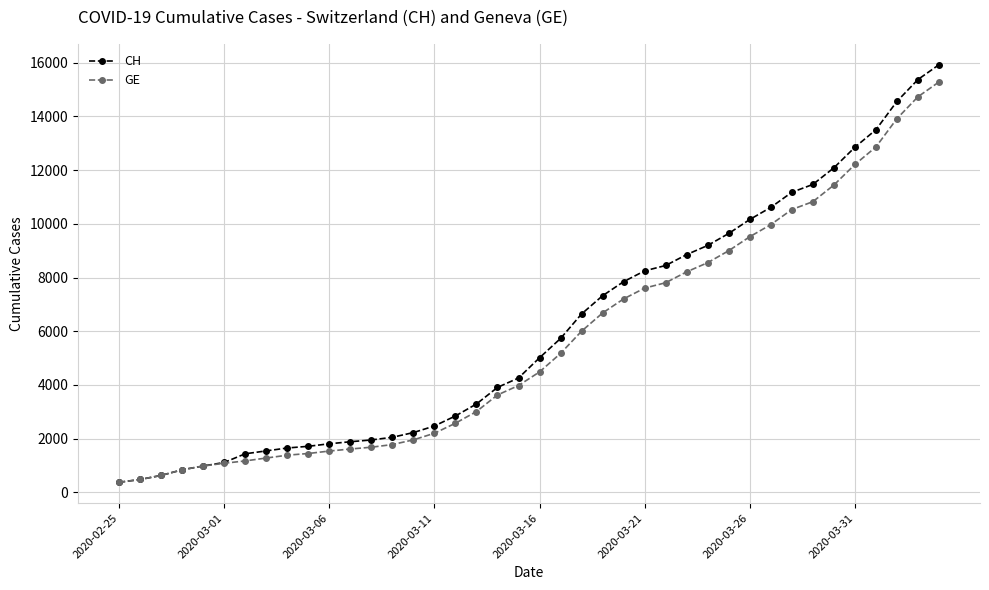

What is the lowest value of the CH series?

375